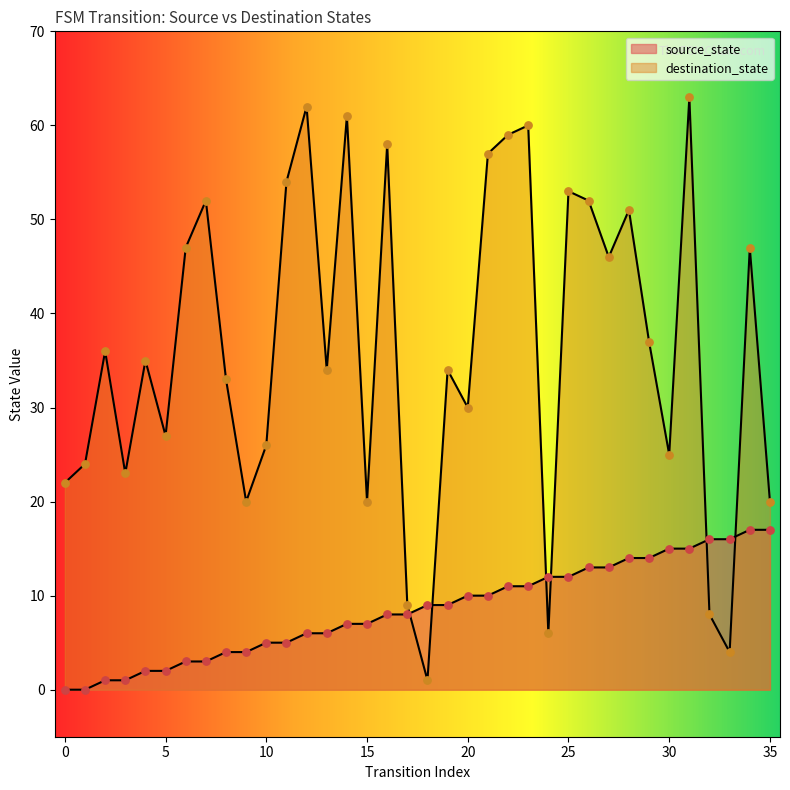

At which category is the sum across all series the highest?

31